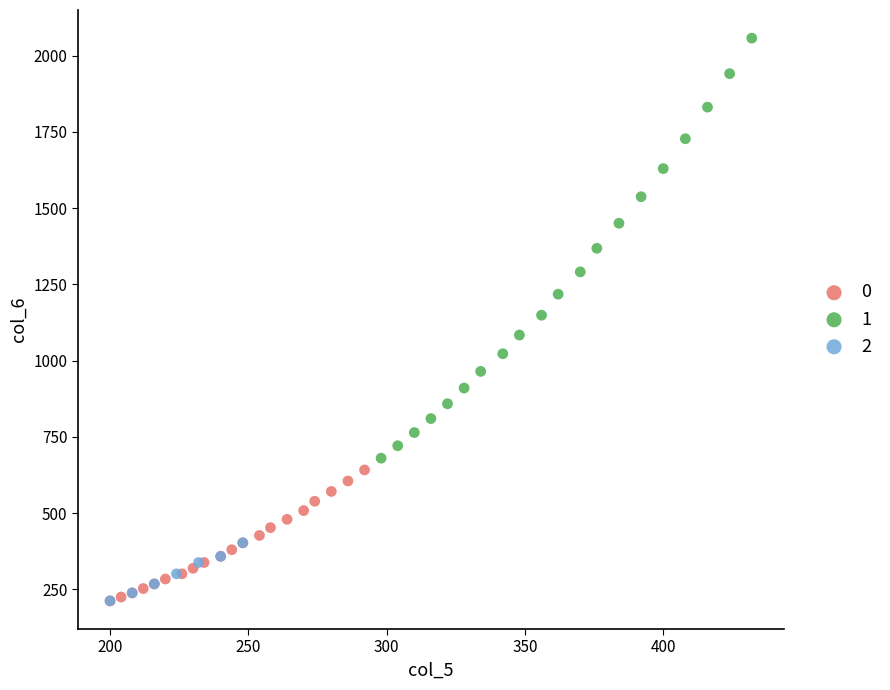

What are all the series names shown in the legend?

0, 1, 2